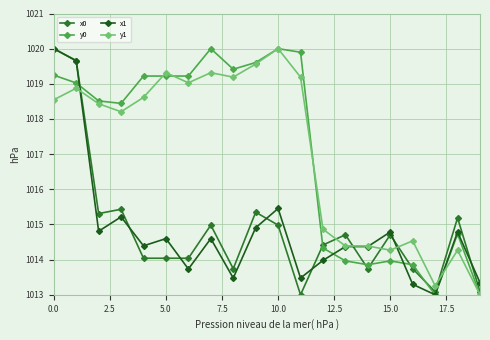

Reading left to right, what are all the values shown in this chart?

x0: 1020.0	1019.7	1015.3	1015.4	1014.0	1014.0	1014.0	1015.0	1013.7	1015.3	1015.0	1013.0	1014.4	1014.7	1013.7	1014.7	1013.7	1013.1	1015.2	1013.1
y0: 1019.2	1019.0	1018.5	1018.4	1019.2	1019.2	1019.2	1020.0	1019.4	1019.6	1020.0	1019.9	1014.3	1014.0	1013.9	1014.0	1013.9	1013.0	1014.7	1013.0
x1: 1020.0	1019.7	1014.8	1015.2	1014.4	1014.6	1013.7	1014.6	1013.5	1014.9	1015.5	1013.5	1014.0	1014.4	1014.4	1014.8	1013.3	1013.0	1014.8	1013.3
y1: 1018.5	1018.9	1018.4	1018.2	1018.6	1019.3	1019.0	1019.3	1019.2	1019.6	1020.0	1019.2	1014.9	1014.4	1014.4	1014.3	1014.5	1013.3	1014.3	1013.0